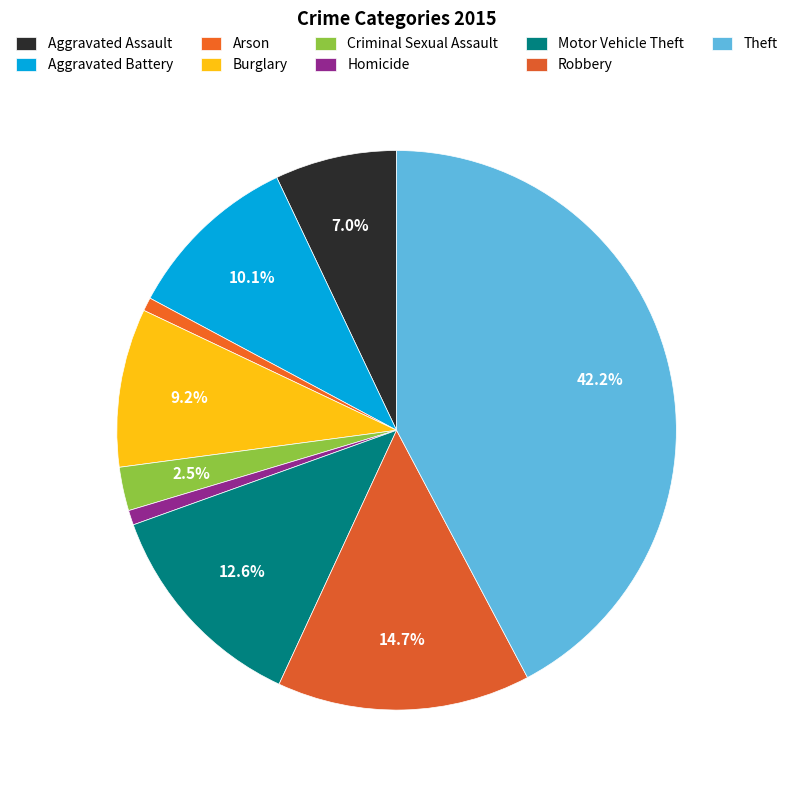

To the nearest percent, what portion does Arson represent?

1%